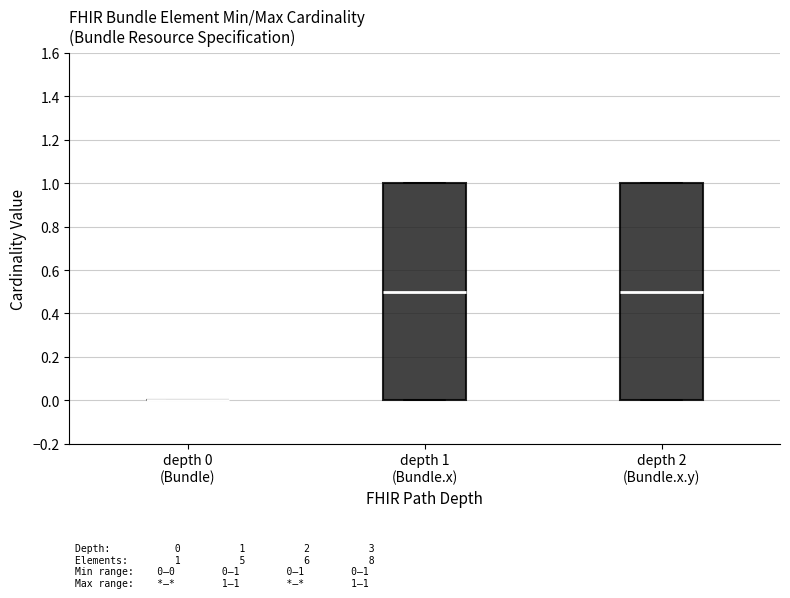

Reading left to right, transcribe this box plot: for each box, give where its median line is, the range the box spans, and where its two whiskers end, as read against the y-axis. The values are not printed on the chart, so give them approximately, as read against the axis.

depth 0 (Bundle): box collapsed to a line at 0.0, whiskers 0.0 to 0.0
depth 1 (Bundle.x): median 0.5, box 0.0 to 1.0, whiskers 0.0 to 1.0
depth 2 (Bundle.x.y): median 0.5, box 0.0 to 1.0, whiskers 0.0 to 1.0